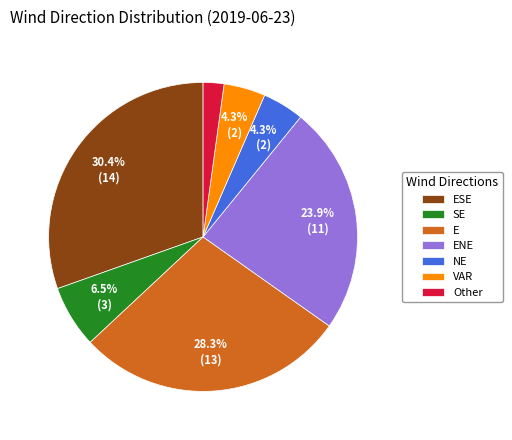

How much of the chart is everything except ESE?

69.6%